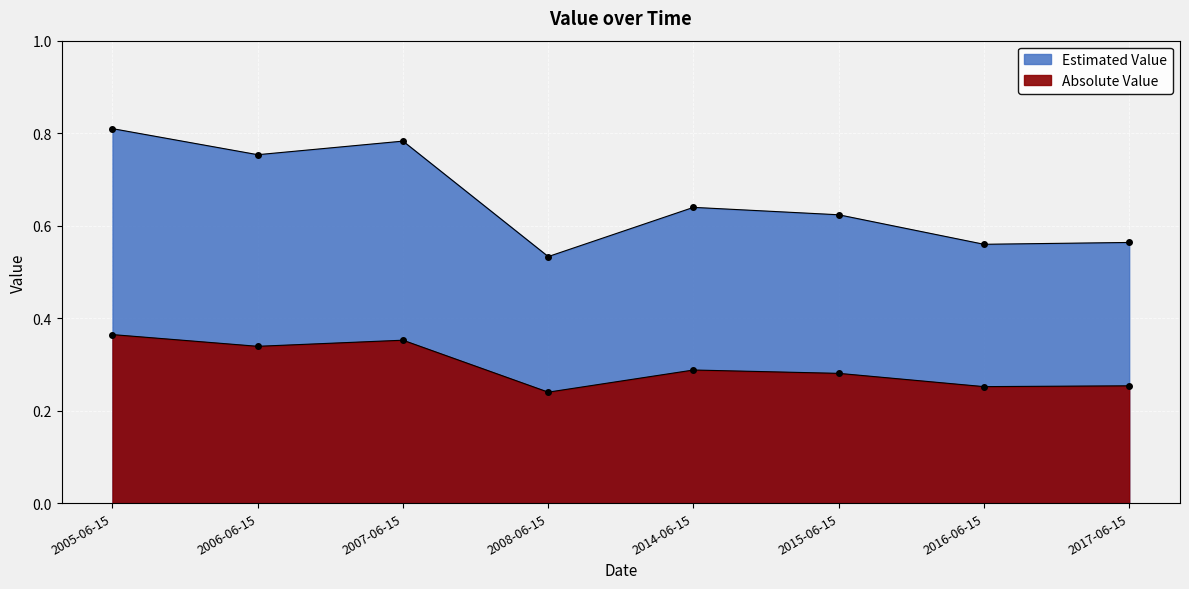

True or false: the data shows 0.8 at 2006-06-15.

True